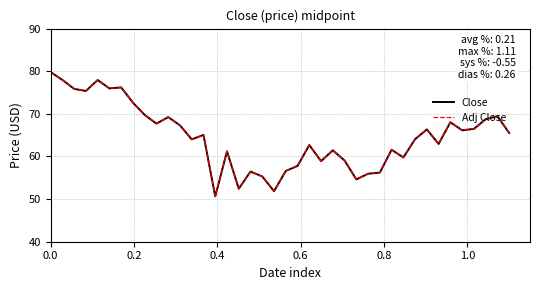

Does the chart have visible grid lines?

Yes